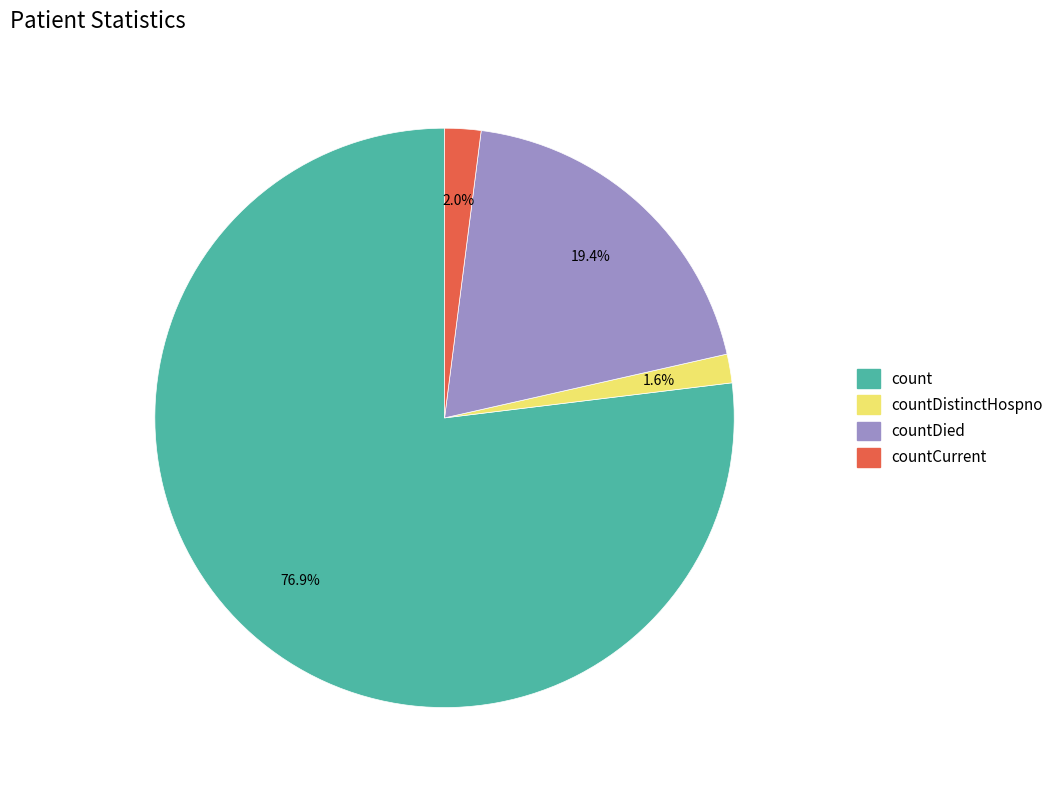

Does any single category account for the majority?

Yes